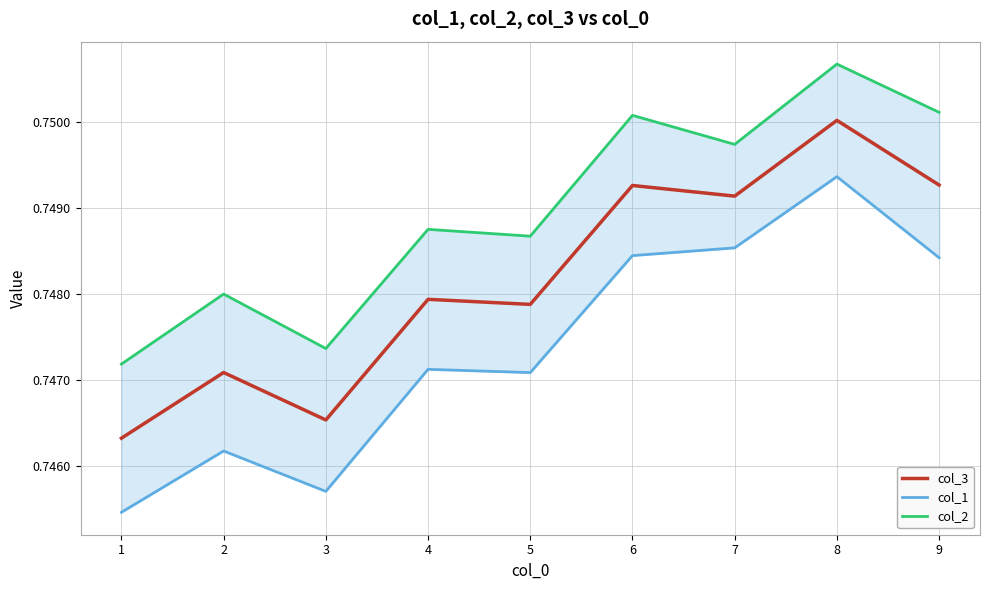

Reading right to left, transcribe all the data shown in this chart.

col_3: 0.7	0.8	0.7	0.7	0.7	0.7	0.7	0.7	0.7
col_1: 0.7	0.7	0.7	0.7	0.7	0.7	0.7	0.7	0.7
col_2: 0.8	0.8	0.7	0.8	0.7	0.7	0.7	0.7	0.7